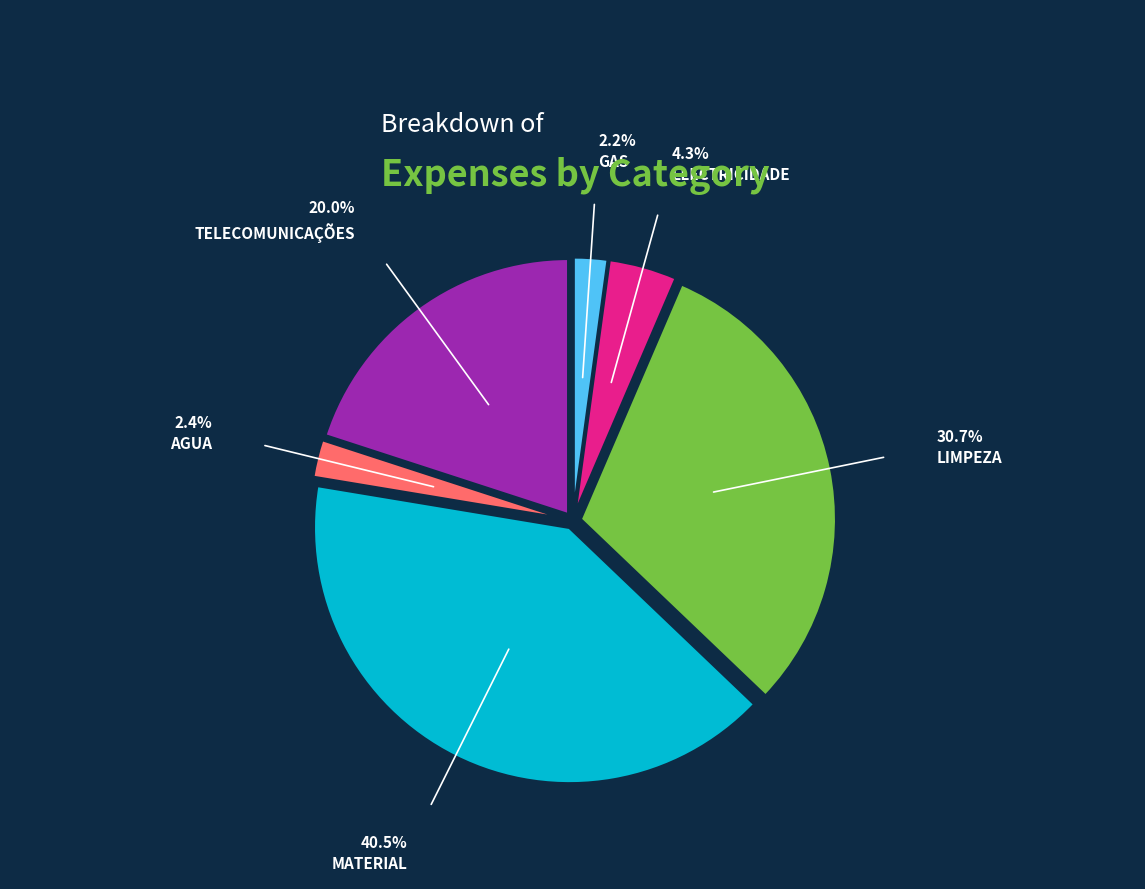

The LIMPEZA slice represents 25% of the pie. True or false?

False